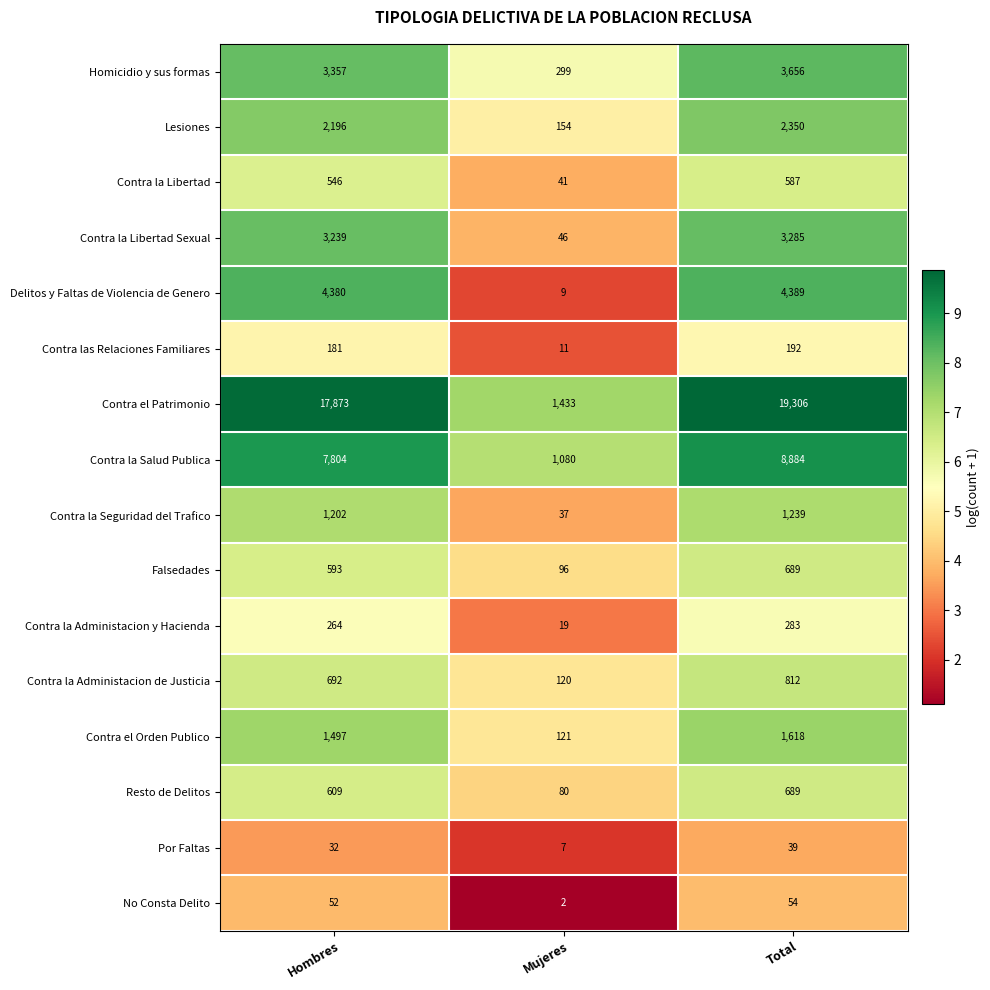

At which category does the chart reach its minimum across all series?

Mujeres